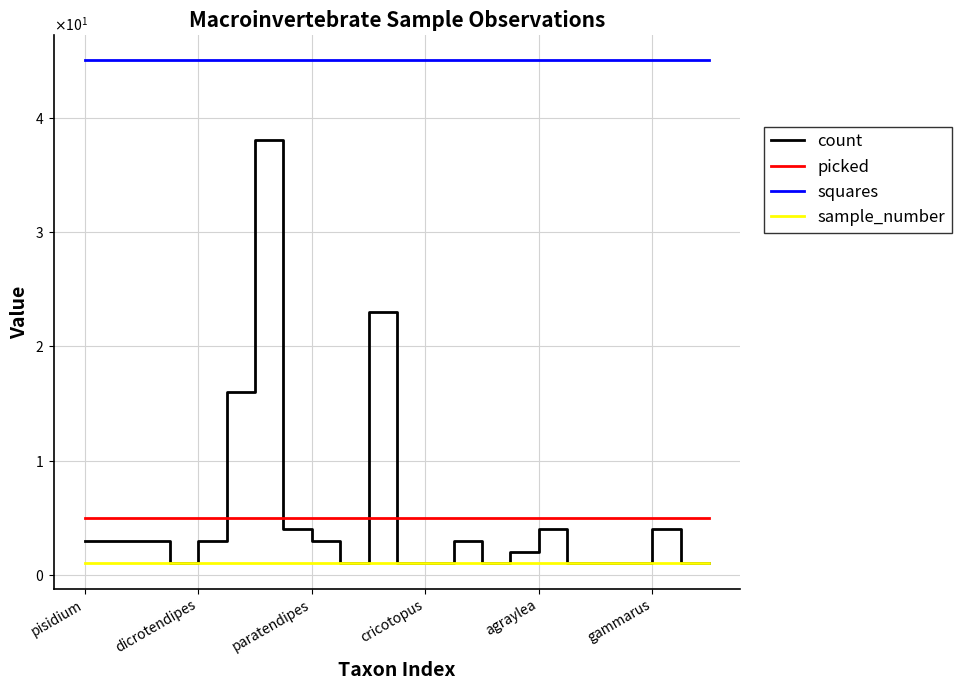

What are all the series names shown in the legend?

count, picked, squares, sample_number